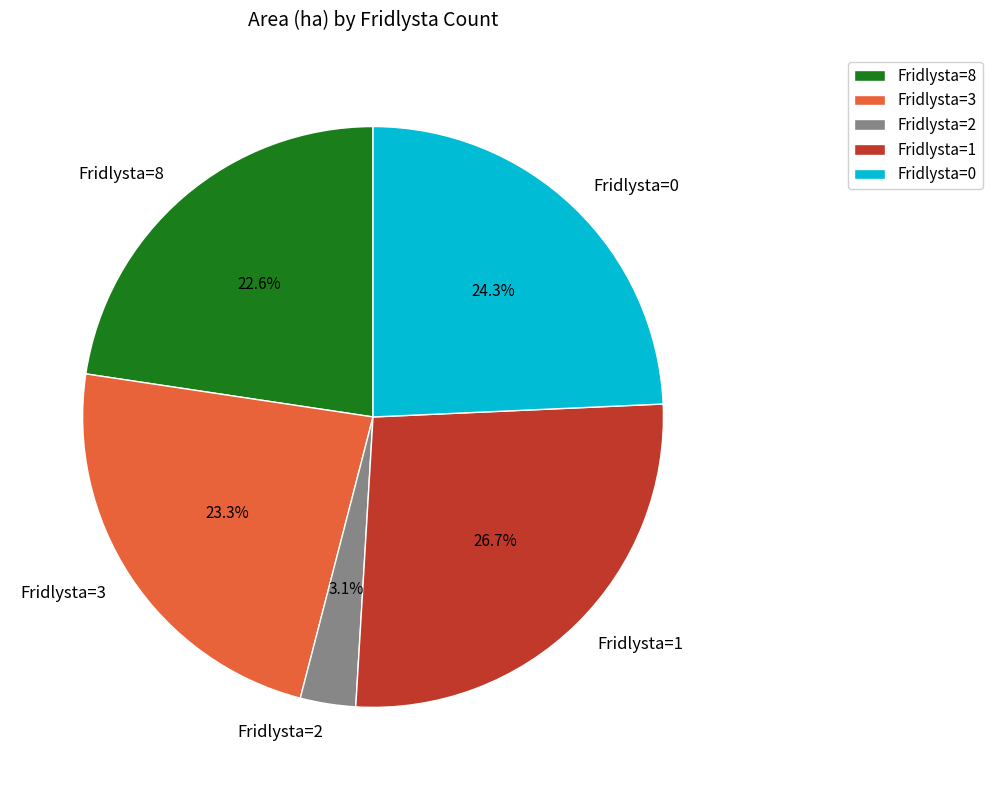

Combined, what portion of the pie is Fridlysta=0 and Fridlysta=8?

46.9%